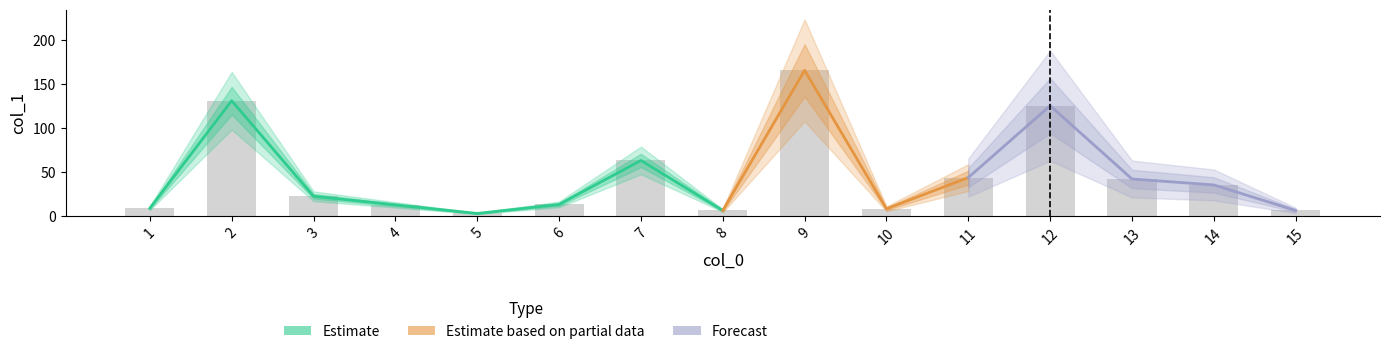

Reading right to left, transcribe all the data shown in this chart.

15=6.1	14=35.2	13=42.0	12=125.5	11=43.6	10=8.0	9=165.8	8=6.1	7=63.1	6=13.0	5=2.7	4=12.5	3=22.3	2=131.2	1=8.7